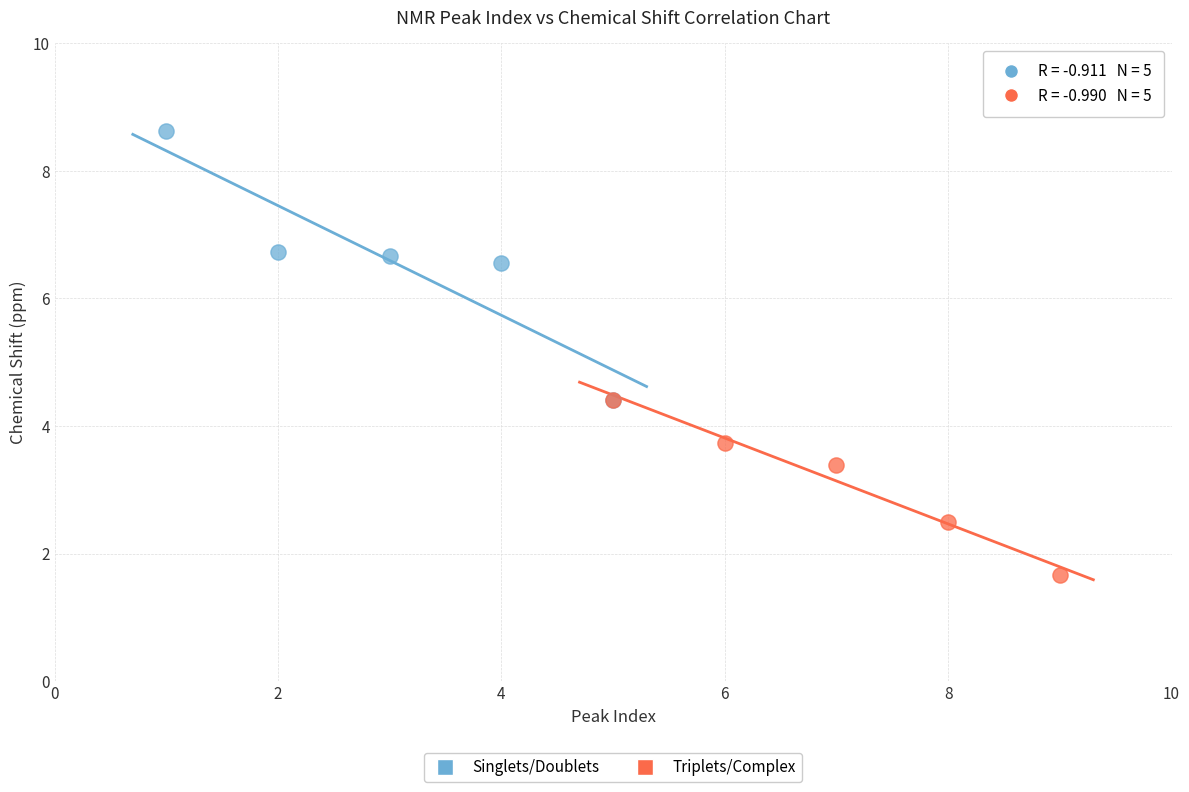

Which series contains the highest Y value?

Singlets/Doublets